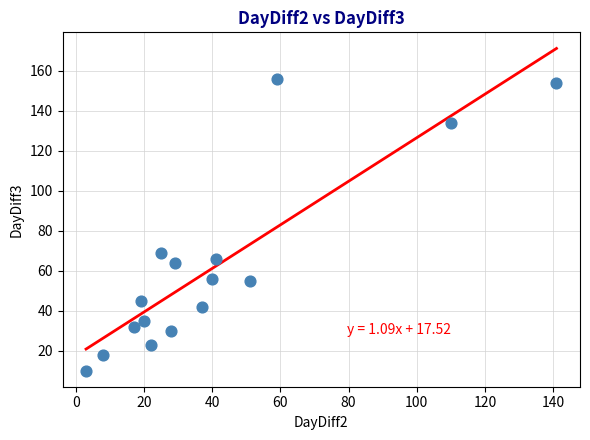

What Y value in the scatter plot is closest to 83?

69